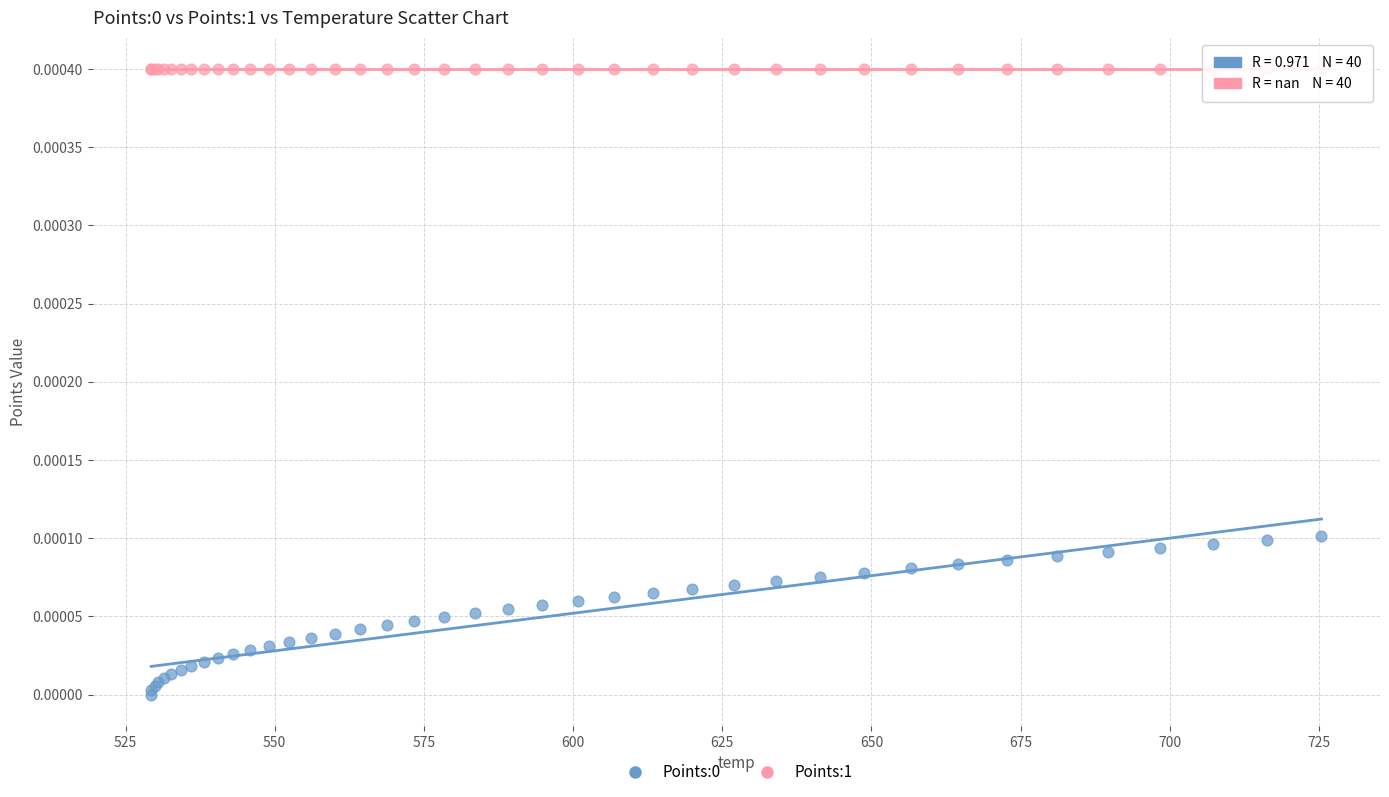

Which series reaches the maximum Y coordinate?

Points:1